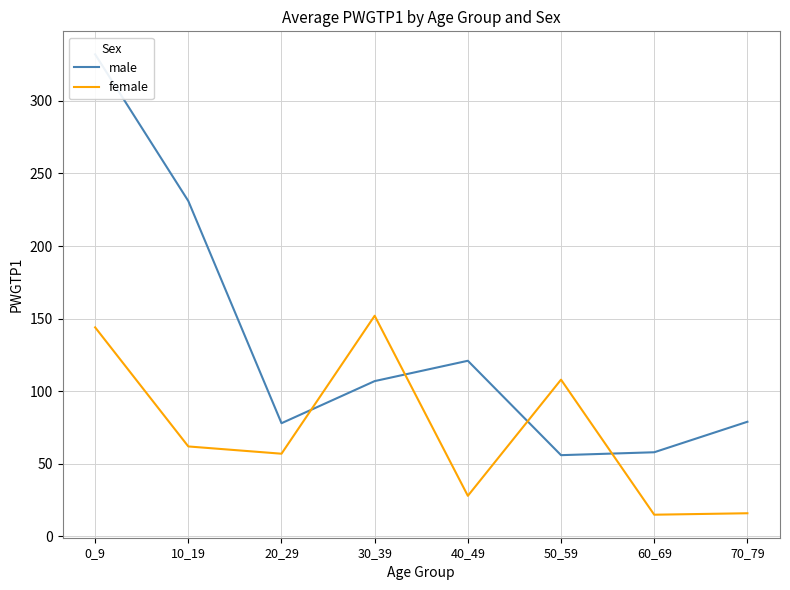

Count the number of data series in this chart.

2